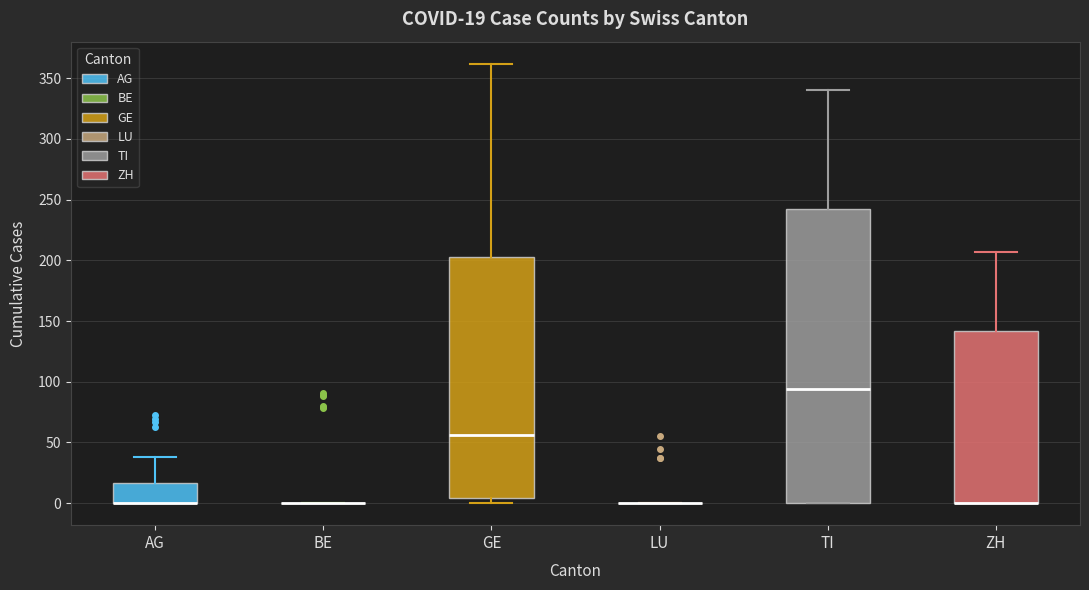

Which box is the tallest, from its lower edge to its upper edge?

TI